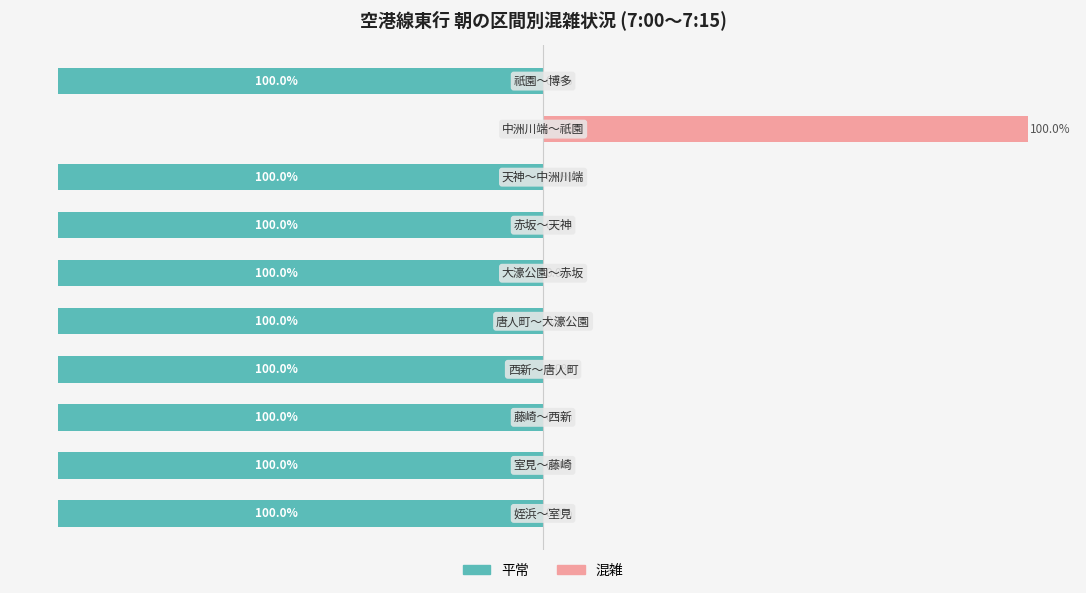

What is the difference between the 混雑 values at 6 and 8?

100